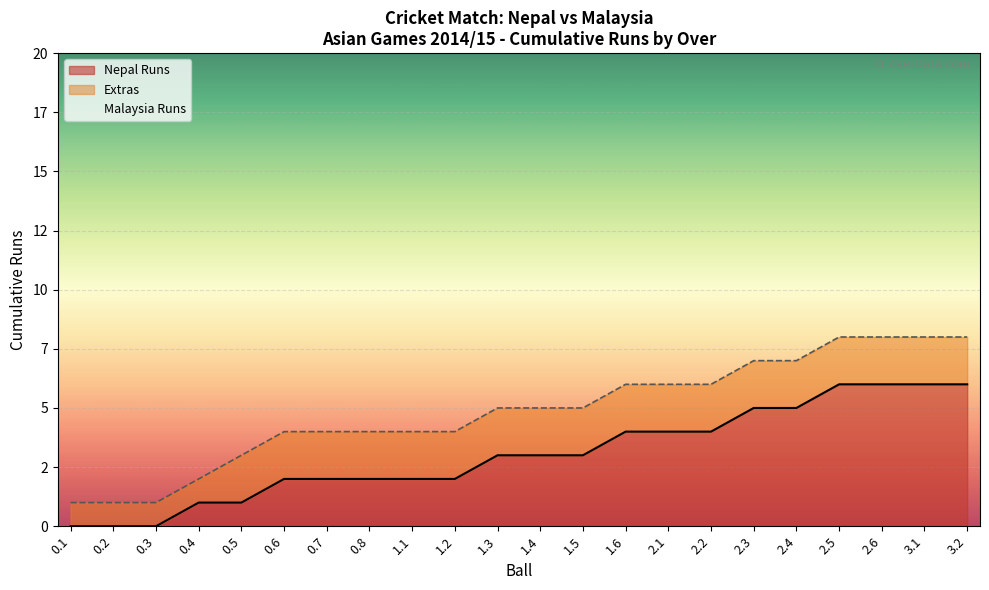

What is the label of the 17th point from the left?

2.3